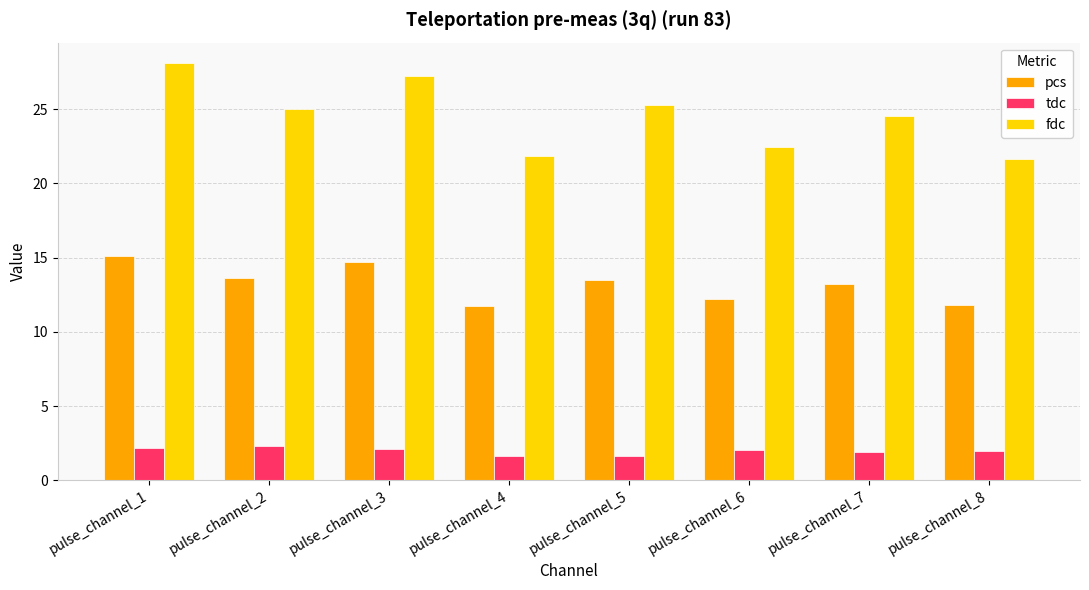

What is the value of the tdc bar at the 7th from the left?

1.9